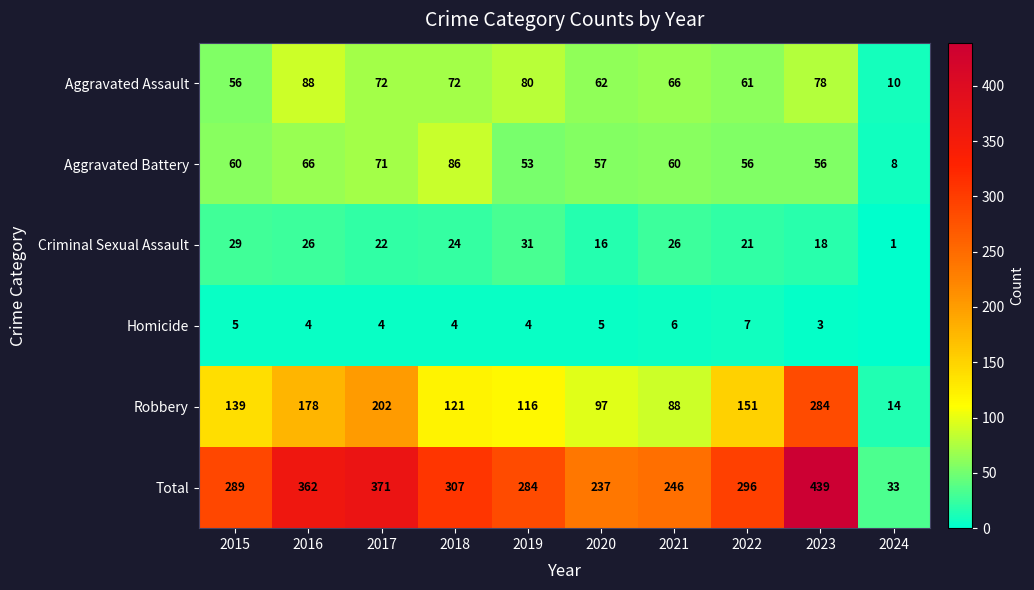

Count the number of categories in the chart.

10